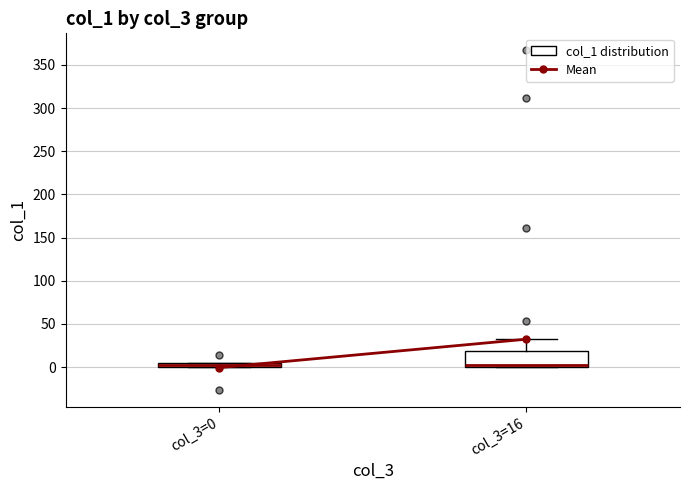

Which box is the tallest, from its lower edge to its upper edge?

col_3=16